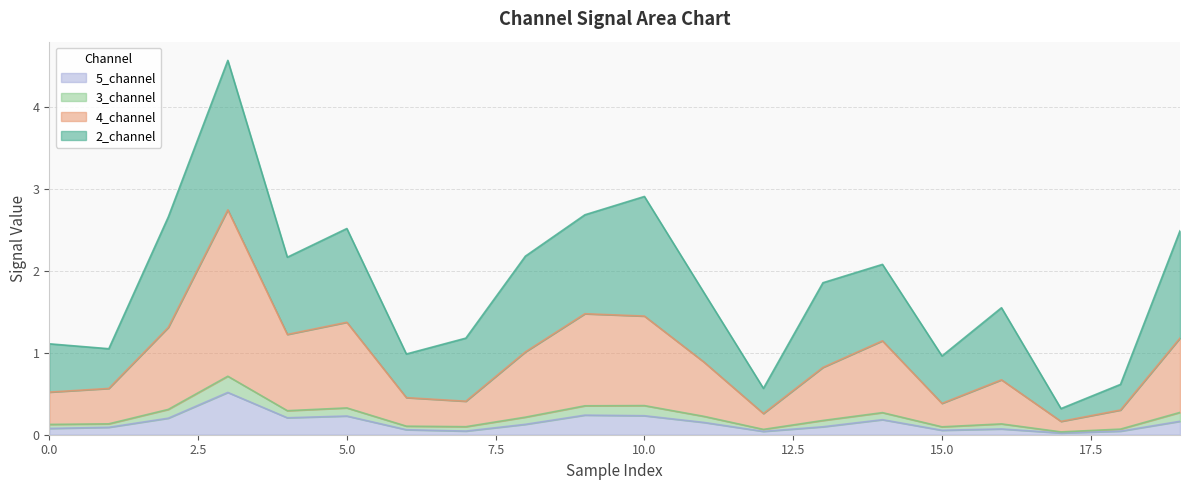

List the labels in order of 5_channel value, largest first.

3, 9, 10, 5, 4, 2, 14, 19, 11, 8, 13, 1, 0, 16, 6, 15, 7, 18, 12, 17